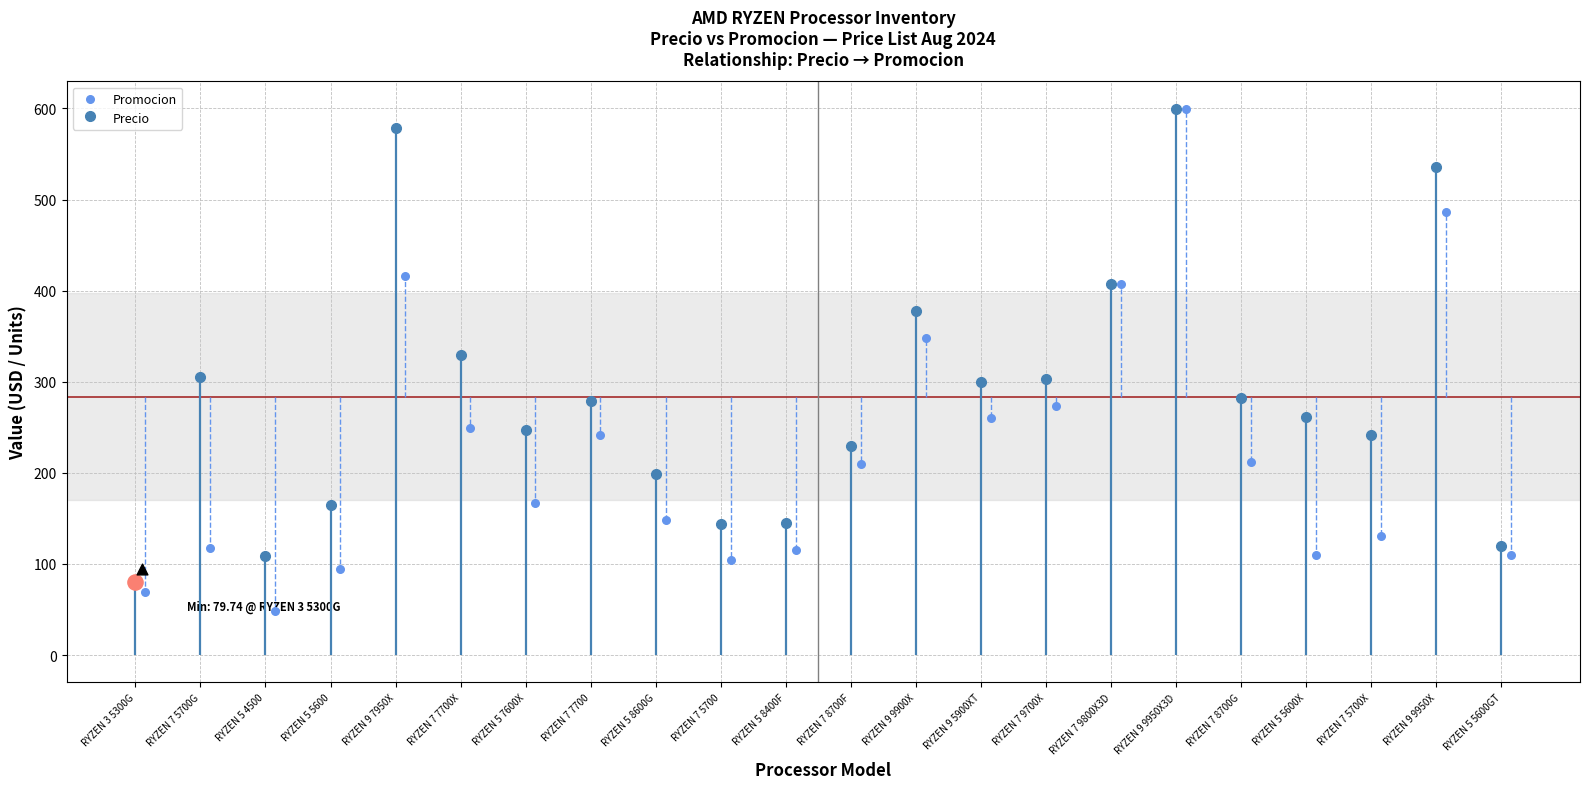

What is the ratio of the value at RYZEN 7 8700G to the value at RYZEN 5 7600X?

1.3